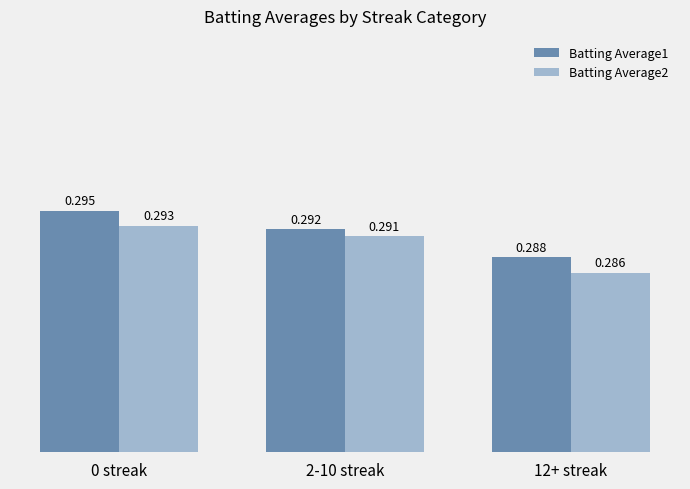

What is the total value across all series at 2-10 streak?

0.6